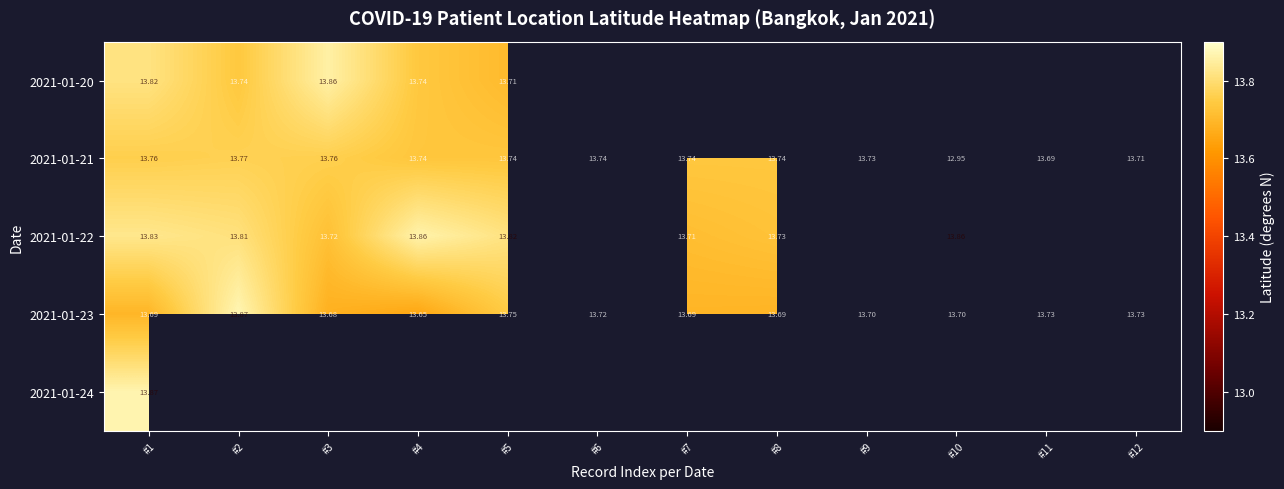

Is the value of 2021-01-23 at #6 greater than the value of 2021-01-22 at #11?

No